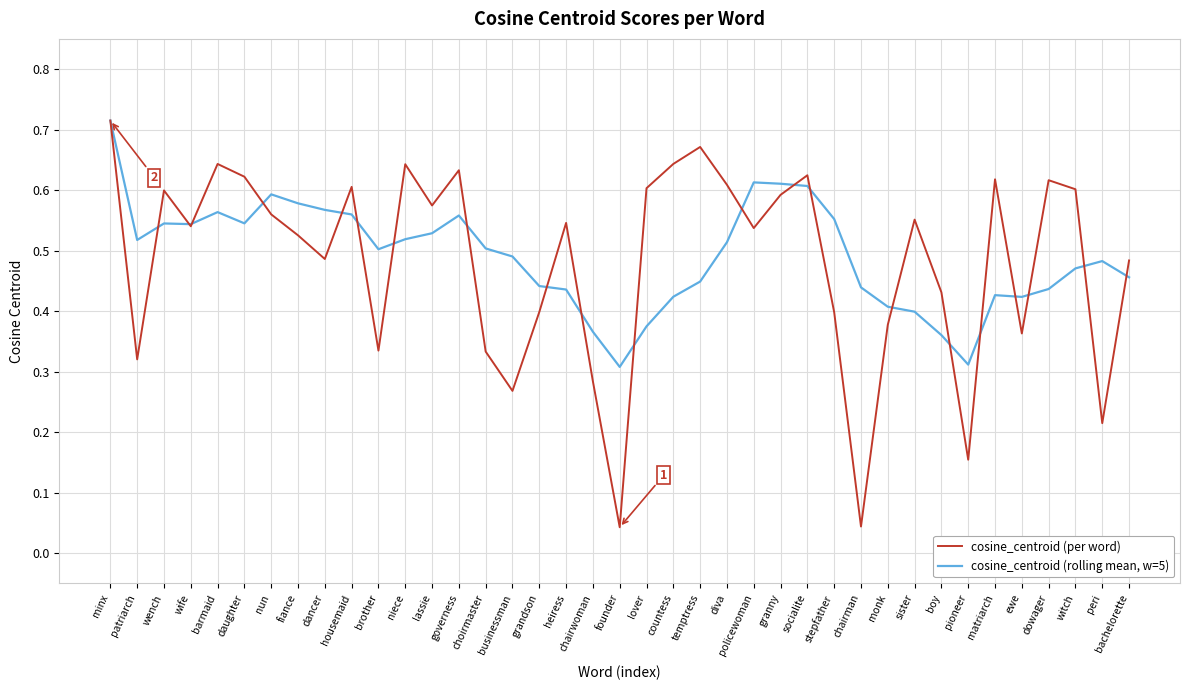

Rank the series by their average value, from lowest to highest.

cosine_centroid (per word), cosine_centroid (rolling mean, w=5)